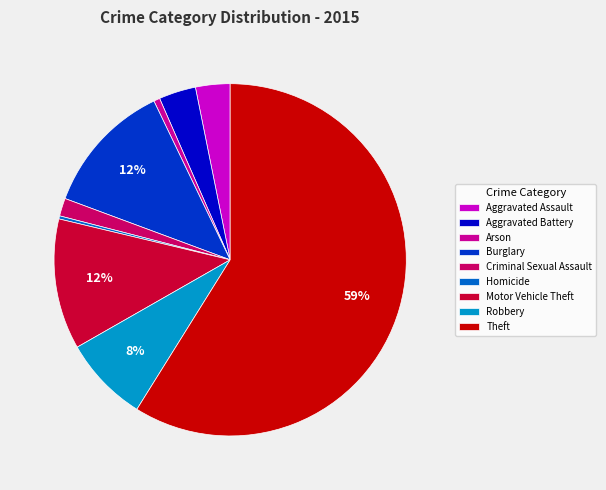

To the nearest percent, what is the average slice percentage?

11%